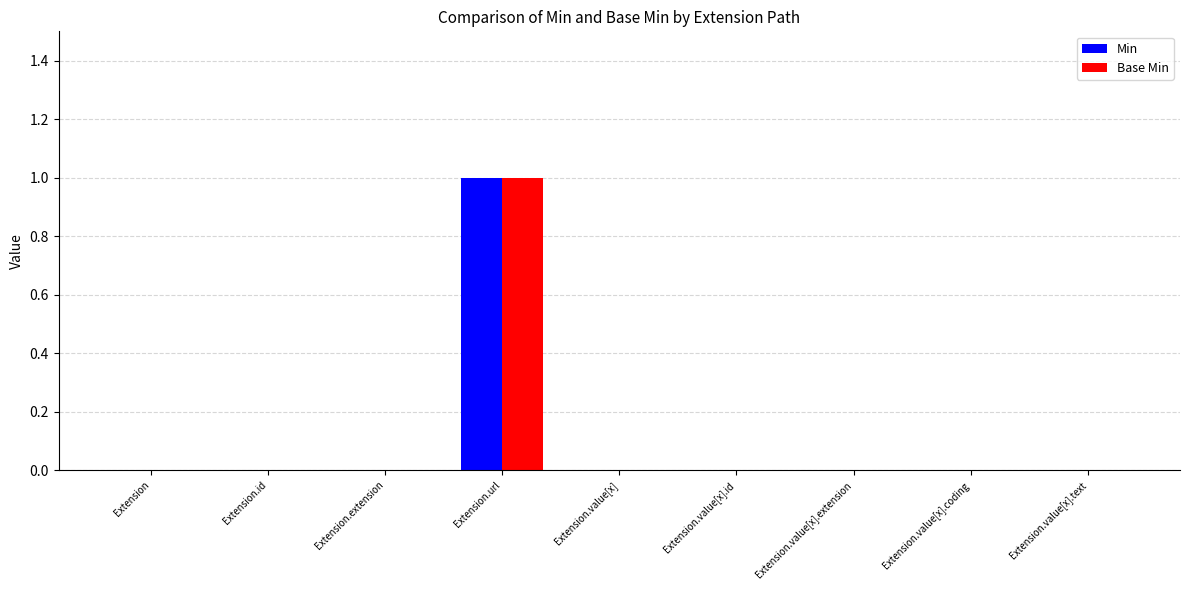

Reading right to left, transcribe all the data shown in this chart.

Min: Extension.value[x].text=0	Extension.value[x].coding=0	Extension.value[x].extension=0	Extension.value[x].id=0	Extension.value[x]=0	Extension.url=1	Extension.extension=0	Extension.id=0	Extension=0
Base Min: Extension.value[x].text=0	Extension.value[x].coding=0	Extension.value[x].extension=0	Extension.value[x].id=0	Extension.value[x]=0	Extension.url=1	Extension.extension=0	Extension.id=0	Extension=0